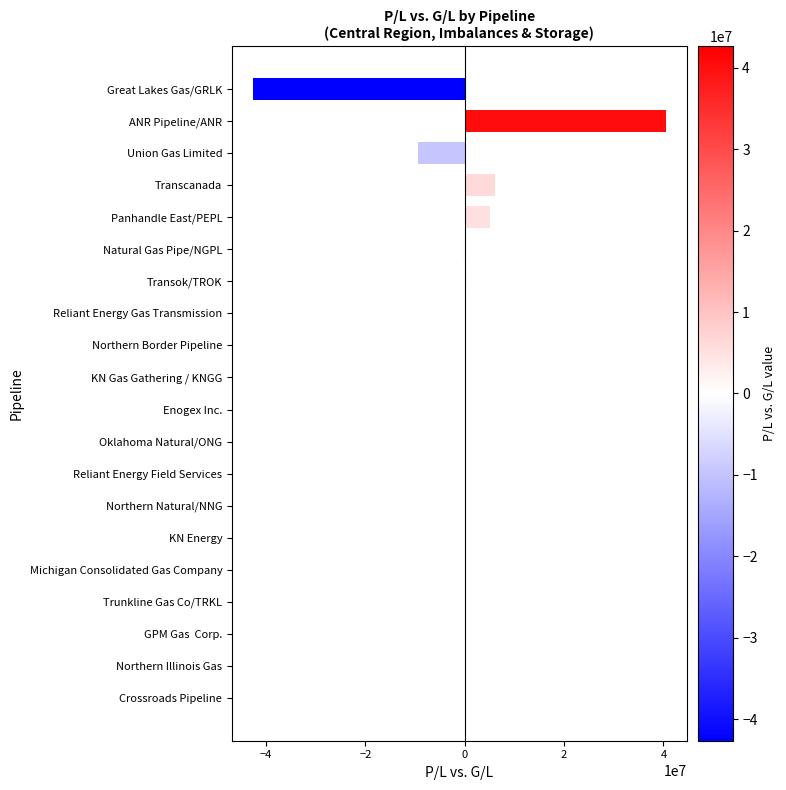

True or false: the data shows -13070987 at Union Gas Limited.

False